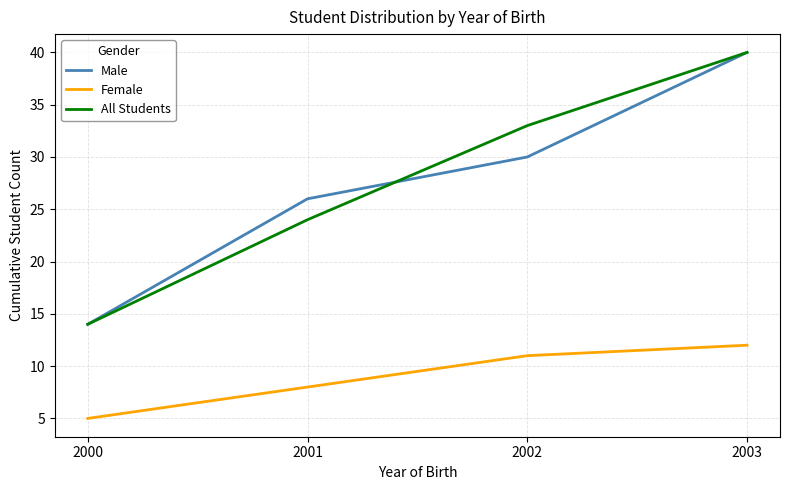

At which label is All Students closest to 27?

2001